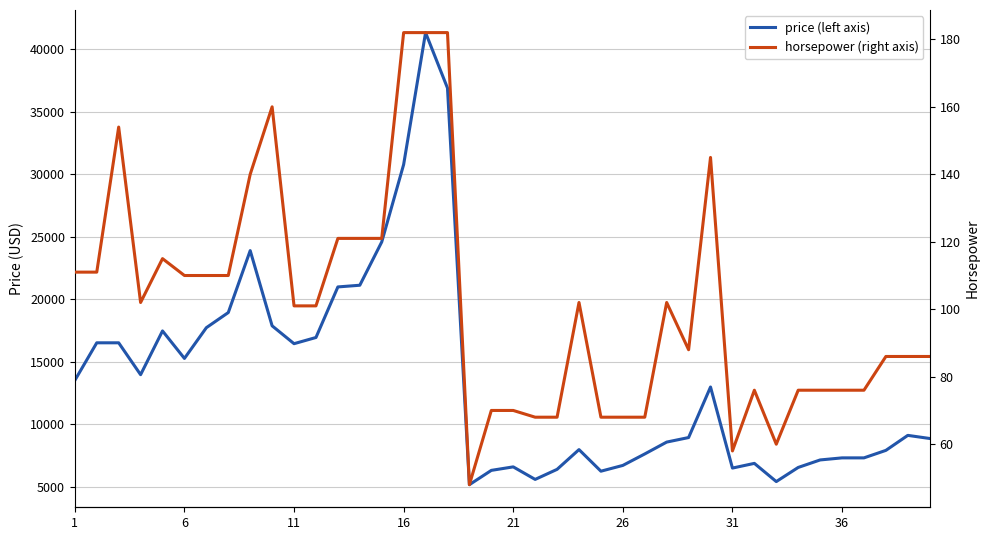

Which has a higher value, 8 or 23?

8